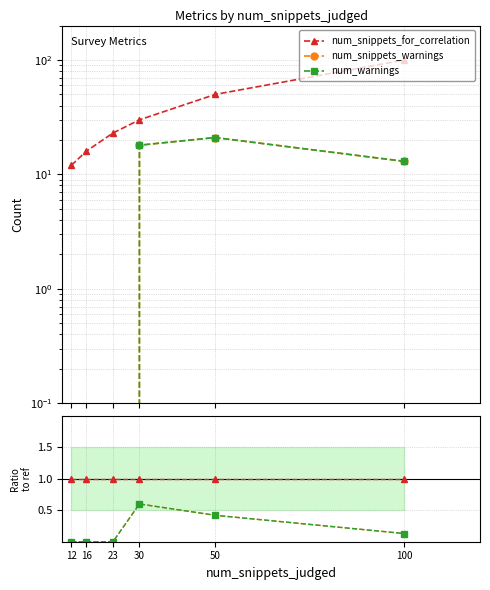

At how many categories does at least one series exceed 0?

6